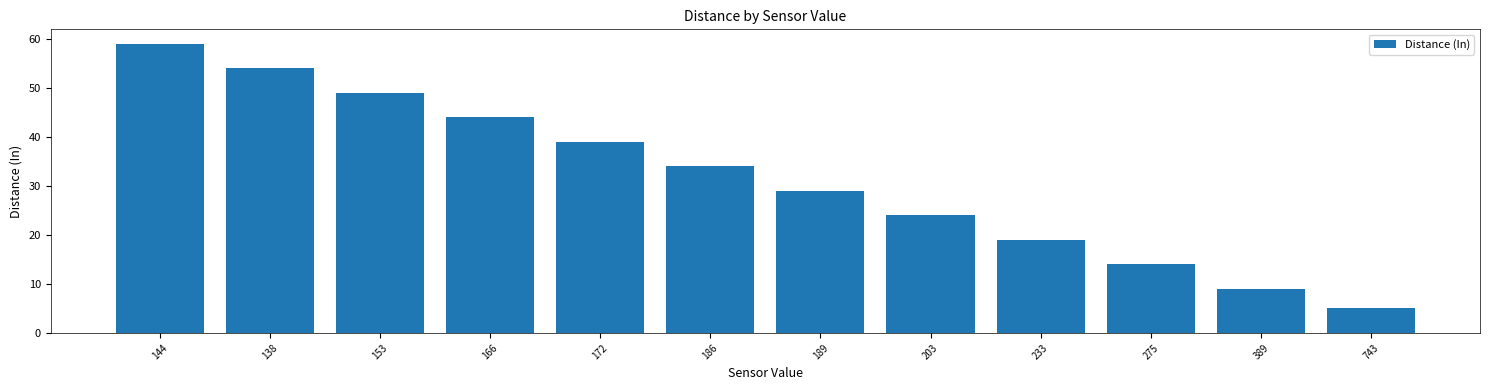

How many bars are there in total?

12